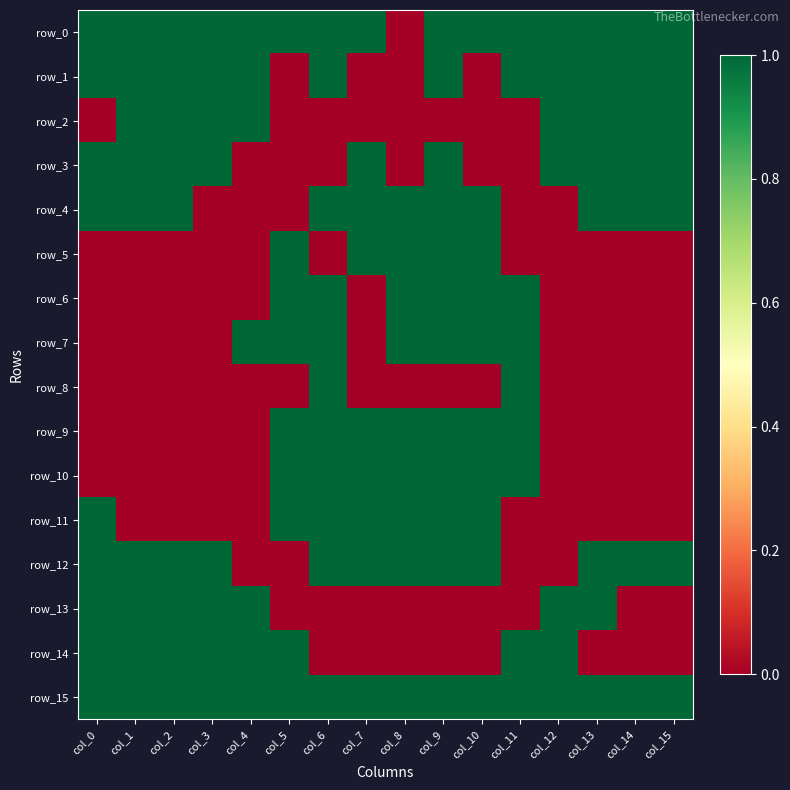

Is it true that row_11 equals 1 at col_14?

False